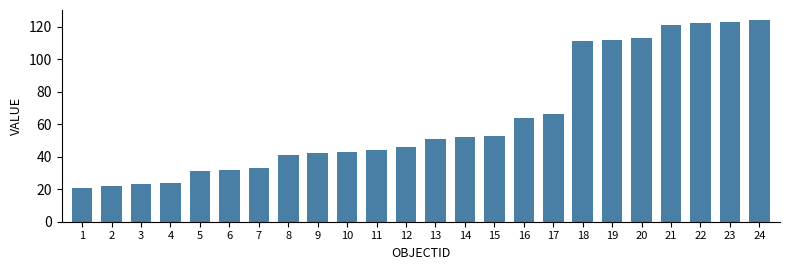

Reading left to right, transcribe all the data shown in this chart.

1=21	2=22	3=23	4=24	5=31	6=32	7=33	8=41	9=42	10=43	11=44	12=46	13=51	14=52	15=53	16=64	17=66	18=111	19=112	20=113	21=121	22=122	23=123	24=124